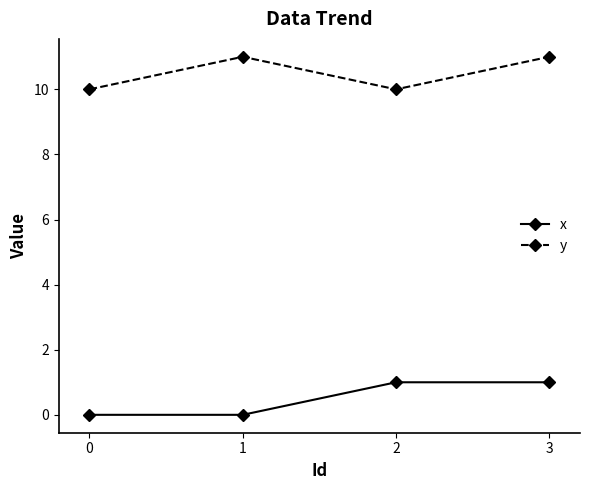

What is the difference between the maximum and second lowest values in the x series?

1